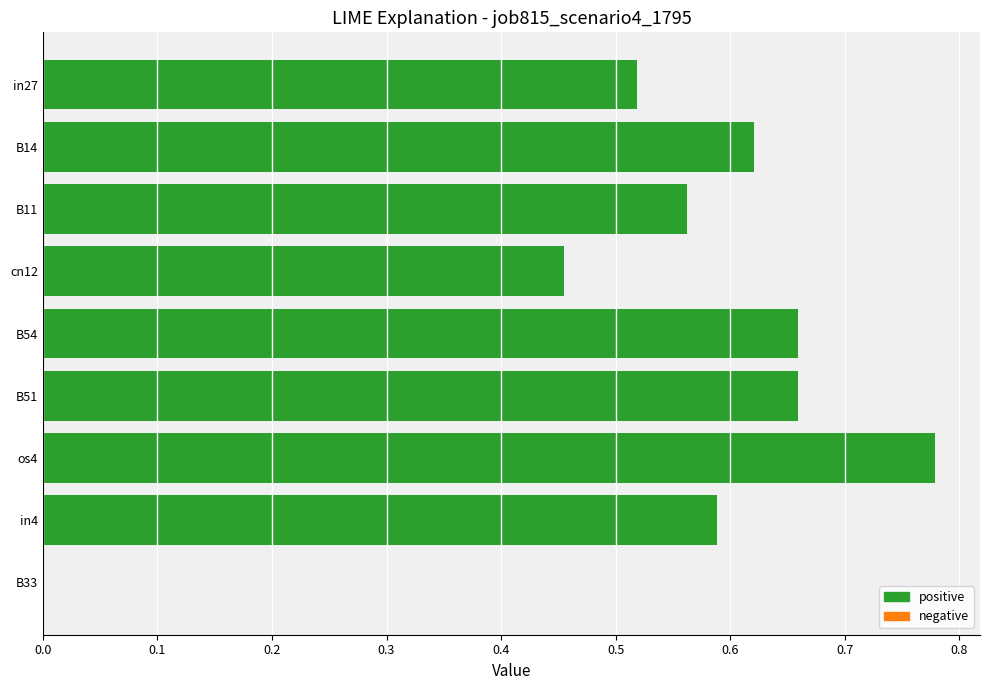

What is the sum of all values?

4.8